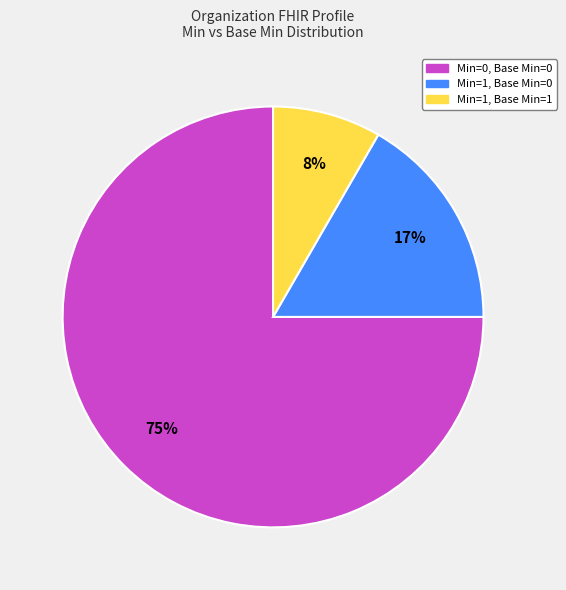

To the nearest percent, what is the average slice percentage?

33%